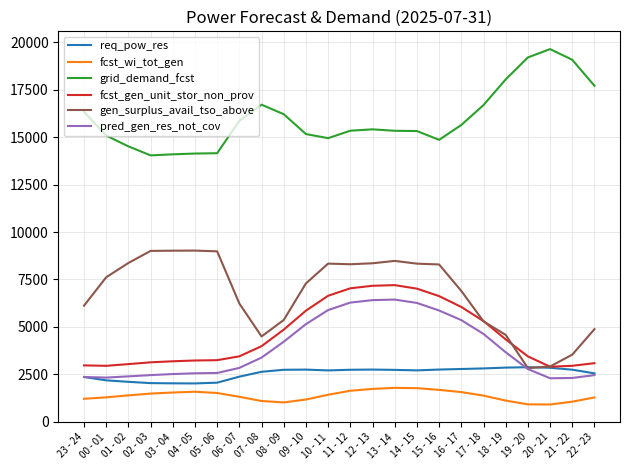

List the series in order of their peak value, highest first.

grid_demand_fcst, gen_surplus_avail_tso_above, fcst_gen_unit_stor_non_prov, pred_gen_res_not_cov, req_pow_res, fcst_wi_tot_gen